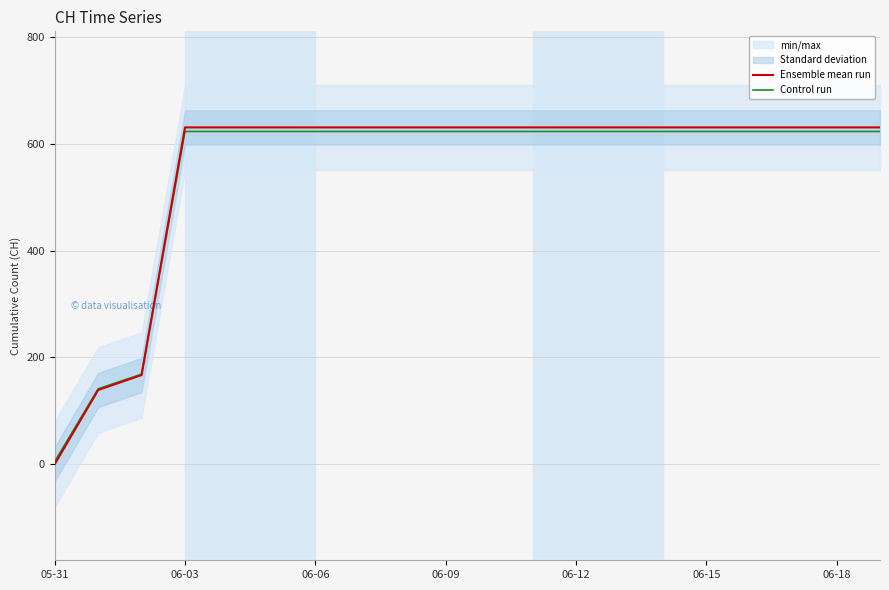

The Ensemble mean run series shows 1070.2 at 06-09. True or false?

False